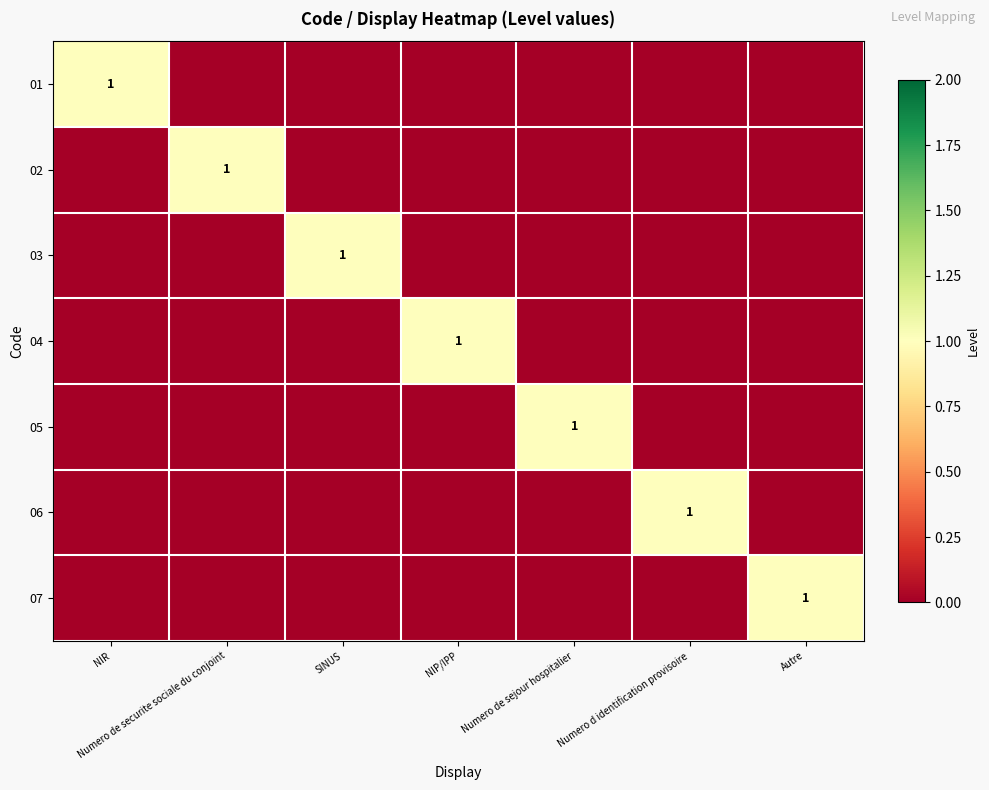

Is it true that 05 equals 1 at Numero de sejour hospitalier?

True